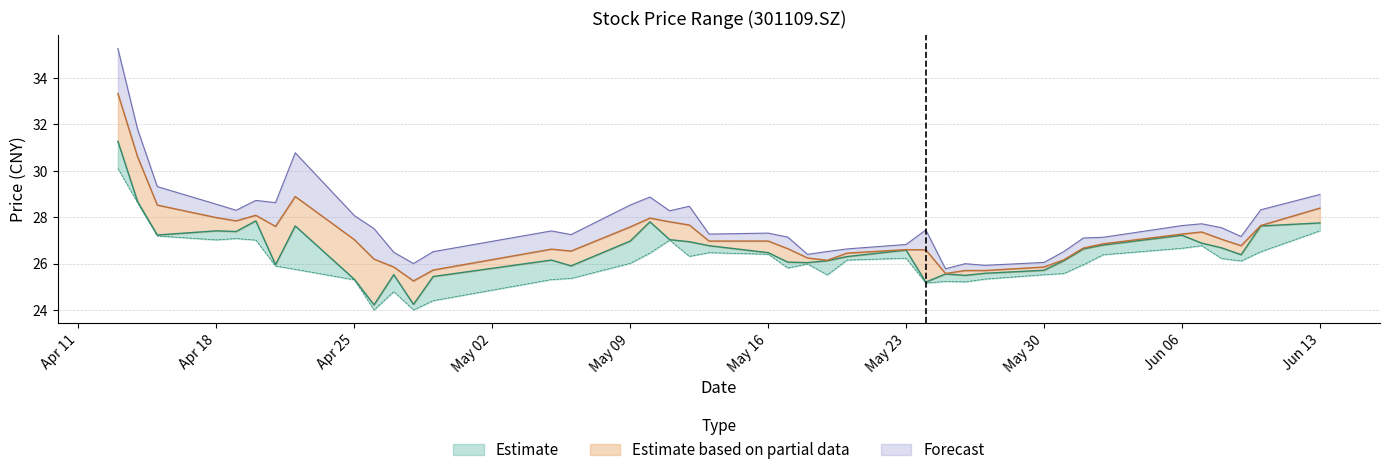

At how many categories does at least one series exceed 32?

1